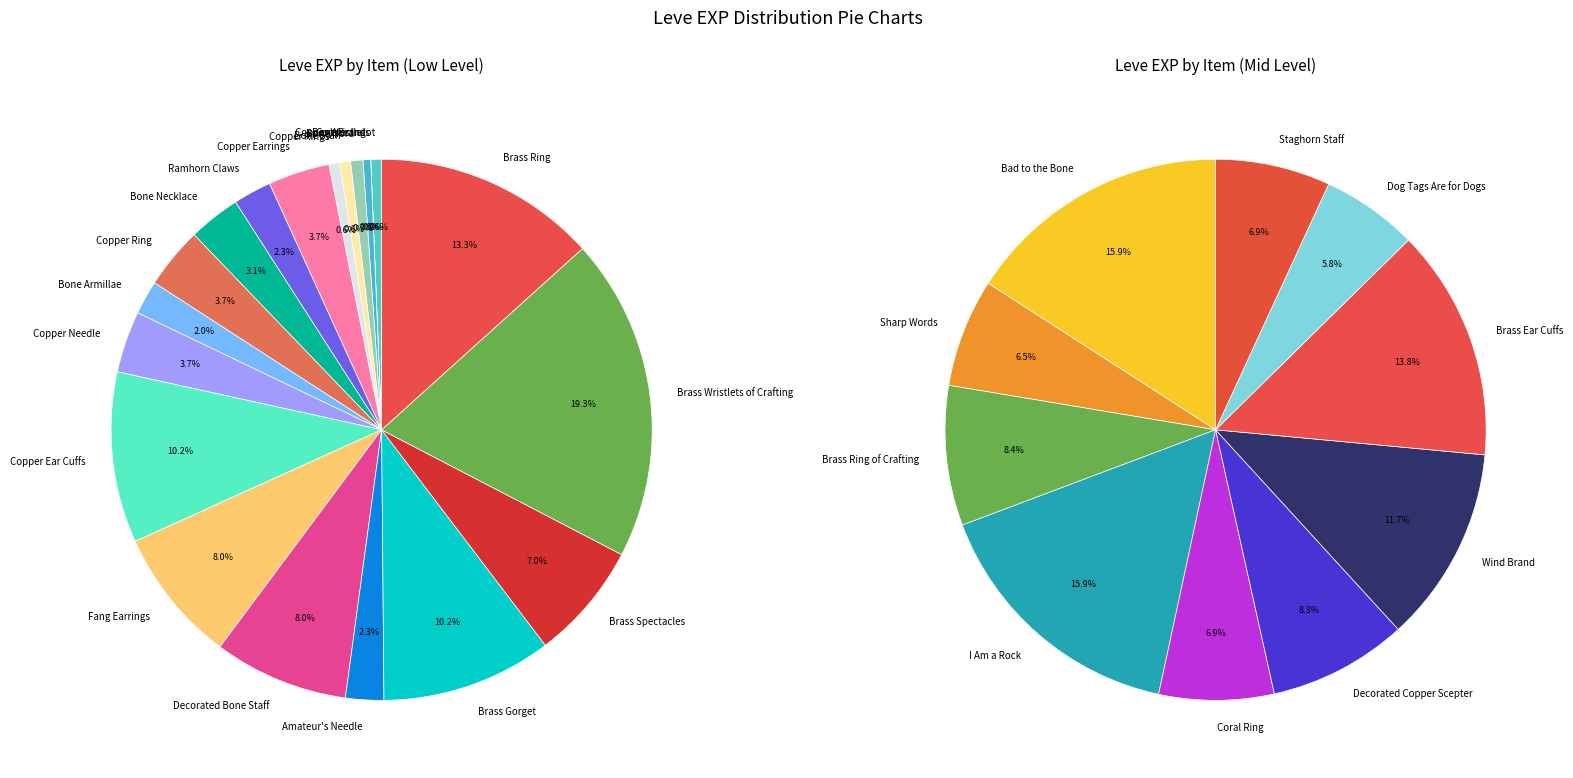

True or false: Bone Brand accounts for 1% of the total.

False